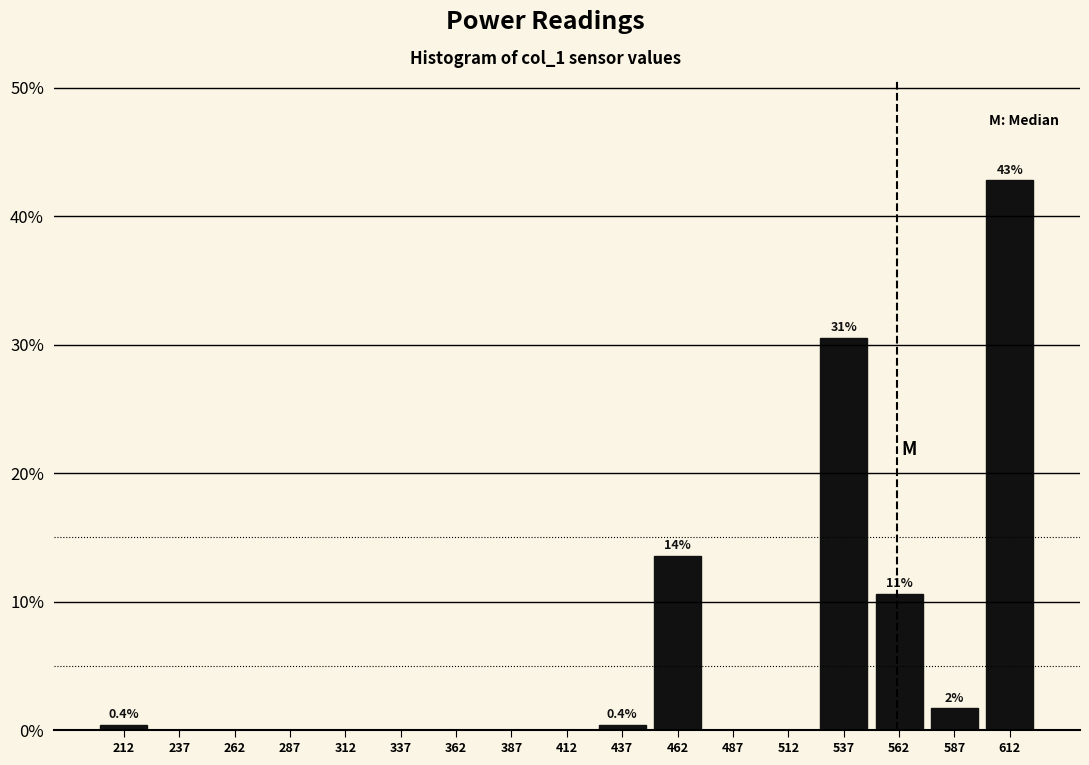

Over which range of the x-axis is the bar tallest?

600 to 625